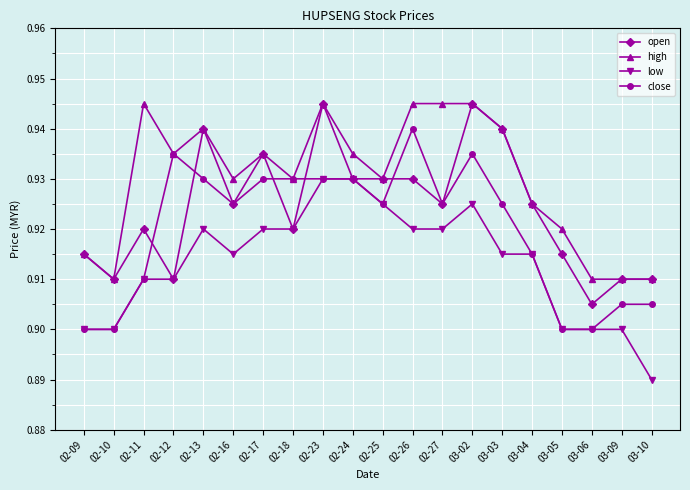

True or false: low and high intersect in this chart.

False